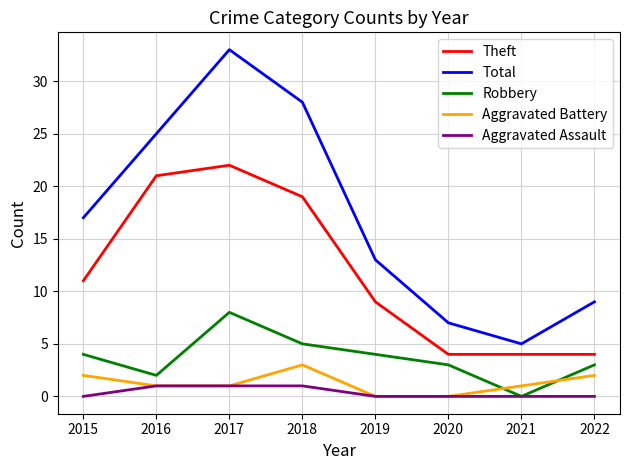

List the series in order of their peak value, highest first.

Total, Theft, Robbery, Aggravated Battery, Aggravated Assault